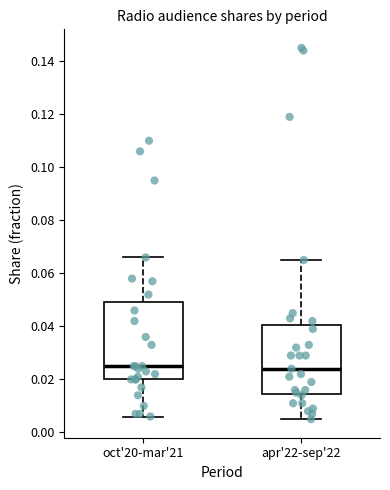

Which box is the tallest, from its lower edge to its upper edge?

oct'20-mar'21